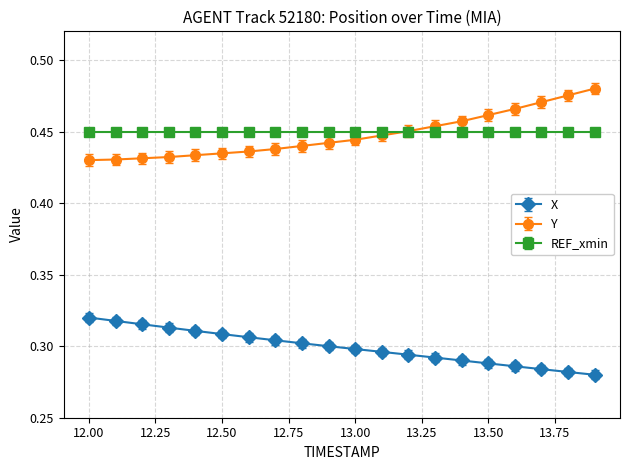

Count the Y values in the range 0 to 1.

20